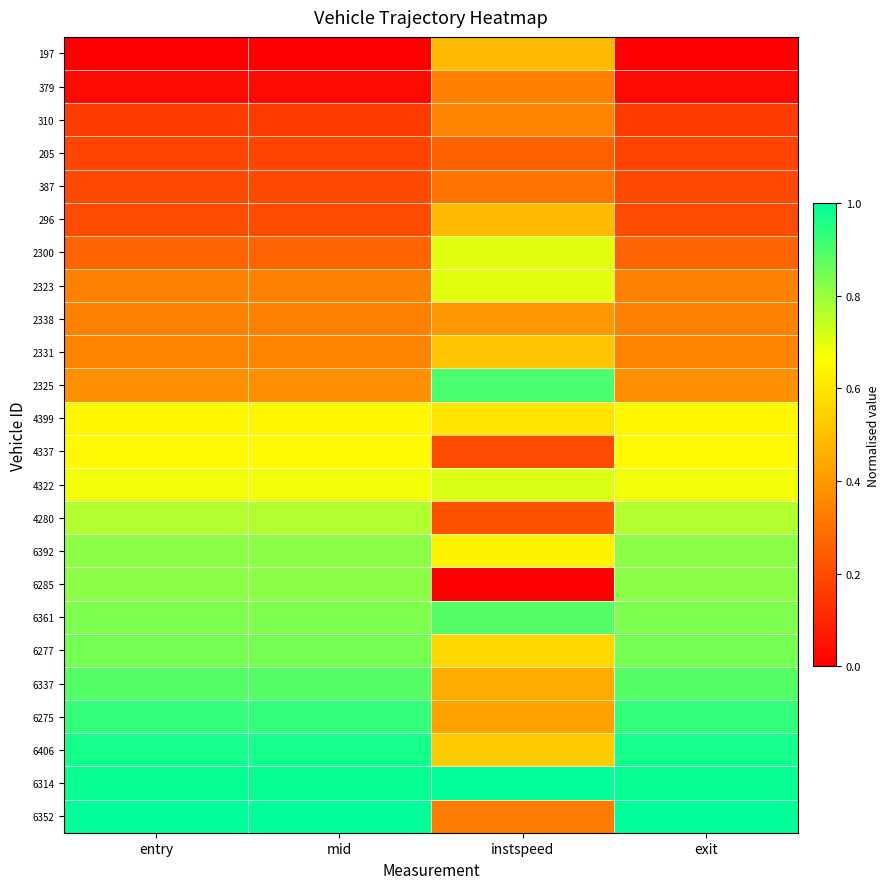

Reading right to left, extract all data points from this chart.

197: exit=0.0	instspeed=0.5	mid=0.0	entry=0.0
379: exit=0.0	instspeed=0.3	mid=0.0	entry=0.0
310: exit=0.2	instspeed=0.3	mid=0.2	entry=0.2
205: exit=0.2	instspeed=0.3	mid=0.2	entry=0.2
387: exit=0.2	instspeed=0.3	mid=0.2	entry=0.2
296: exit=0.2	instspeed=0.5	mid=0.2	entry=0.2
2300: exit=0.3	instspeed=0.7	mid=0.3	entry=0.3
2323: exit=0.3	instspeed=0.7	mid=0.3	entry=0.3
2338: exit=0.3	instspeed=0.4	mid=0.3	entry=0.3
2331: exit=0.4	instspeed=0.5	mid=0.4	entry=0.4
2325: exit=0.4	instspeed=0.9	mid=0.4	entry=0.4
4399: exit=0.6	instspeed=0.6	mid=0.6	entry=0.6
4337: exit=0.7	instspeed=0.2	mid=0.7	entry=0.7
4322: exit=0.7	instspeed=0.7	mid=0.7	entry=0.7
4280: exit=0.8	instspeed=0.2	mid=0.8	entry=0.8
6392: exit=0.8	instspeed=0.6	mid=0.8	entry=0.8
6285: exit=0.8	instspeed=0.0	mid=0.8	entry=0.8
6361: exit=0.8	instspeed=0.9	mid=0.8	entry=0.8
6277: exit=0.8	instspeed=0.6	mid=0.8	entry=0.8
6337: exit=0.9	instspeed=0.5	mid=0.9	entry=0.9
6275: exit=0.9	instspeed=0.4	mid=0.9	entry=0.9
6406: exit=1.0	instspeed=0.5	mid=1.0	entry=1.0
6314: exit=1.0	instspeed=1.0	mid=1.0	entry=1.0
6352: exit=1.0	instspeed=0.3	mid=1.0	entry=1.0